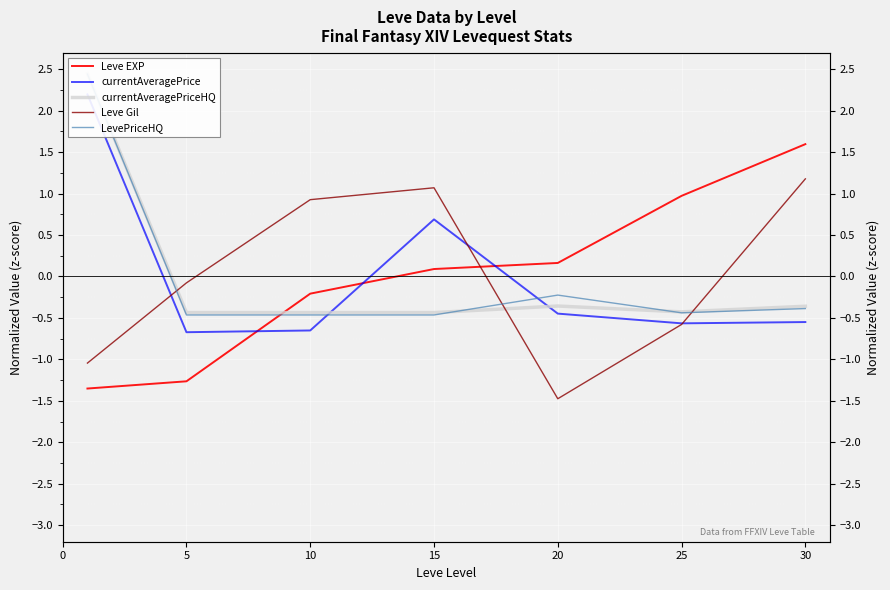

At which category does currentAveragePrice reach its first local peak?

15